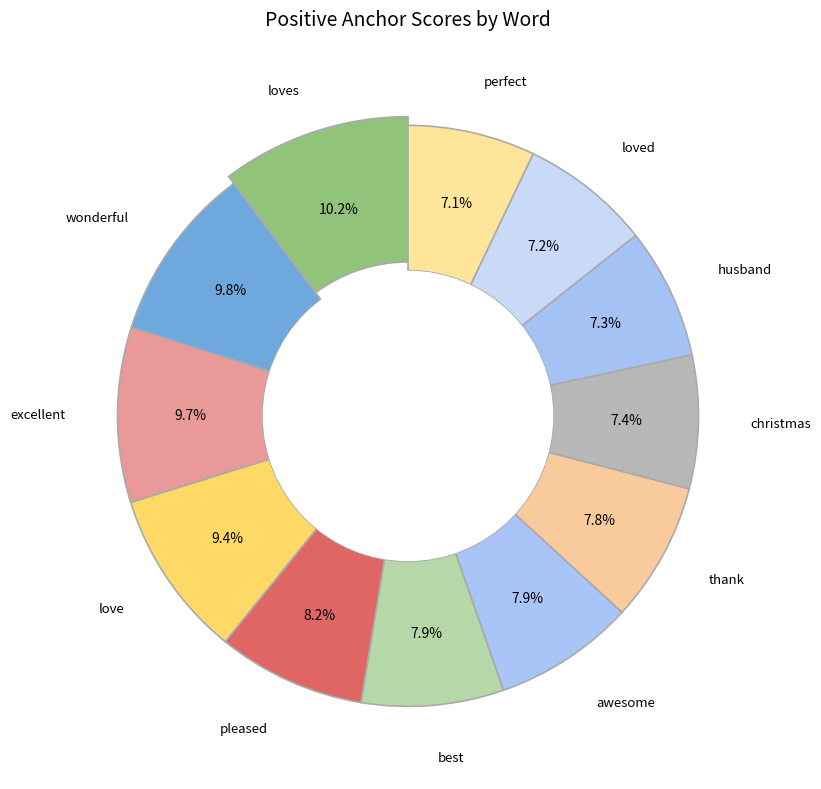

Which category has the biggest portion of the pie?

loves